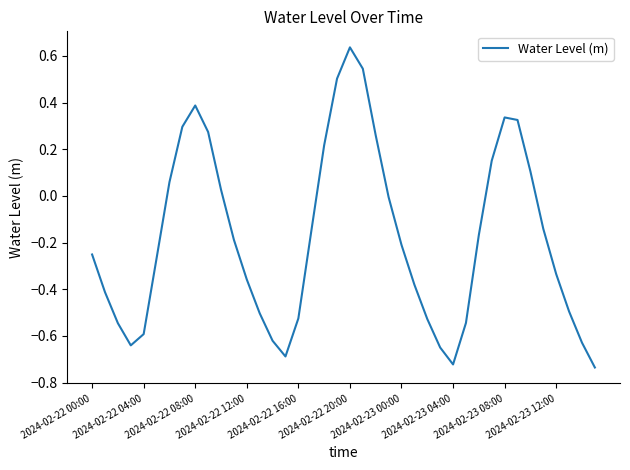

What is the difference between the maximum and minimum values?

1.4